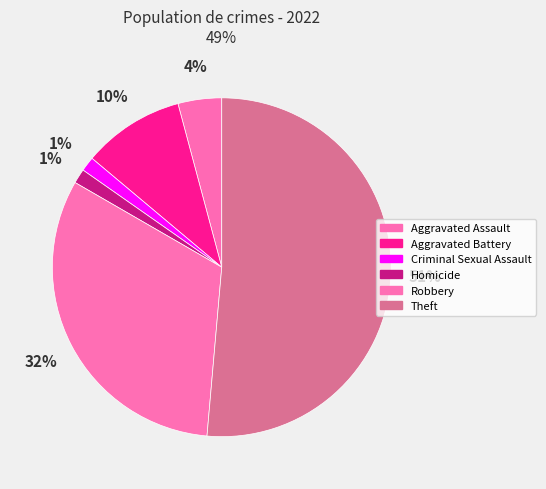

What percentage is NOT represented by Aggravated Battery?

90.3%